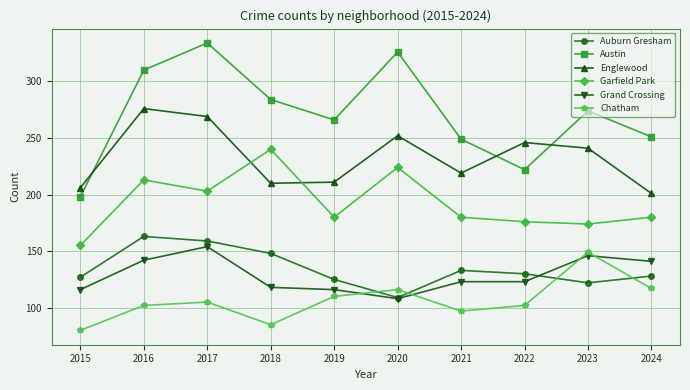

True or false: Garfield Park has more than 2 points higher than both neighbors.

True